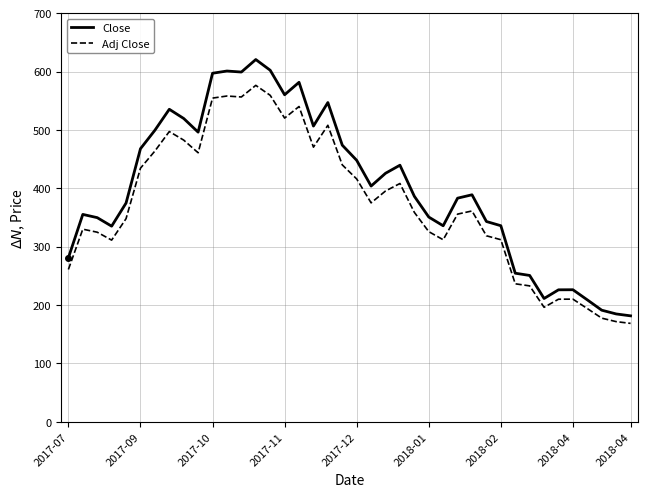

Which series has the largest total across all categories?

Close